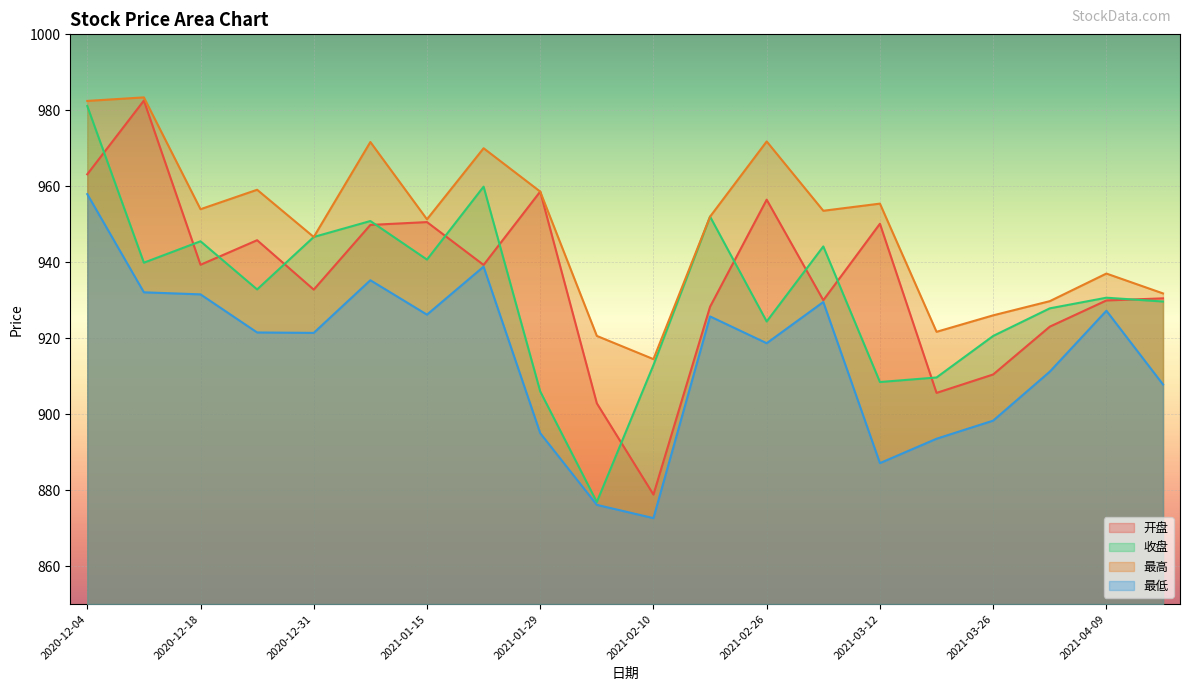

True or false: 最高 has more than 1 points higher than both neighbors.

True